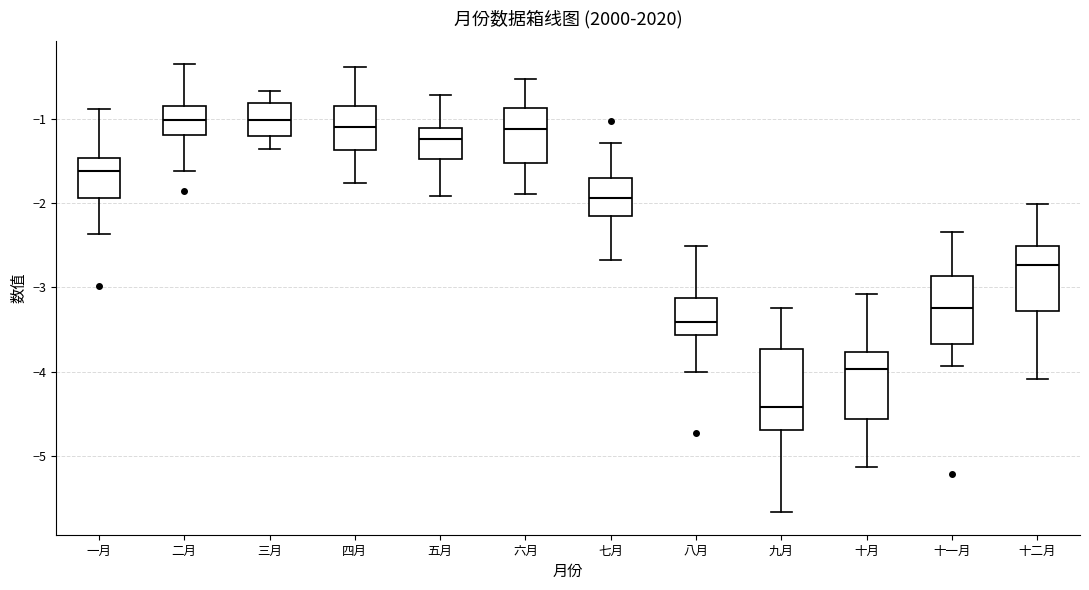

Which box's median line is the lowest?

九月